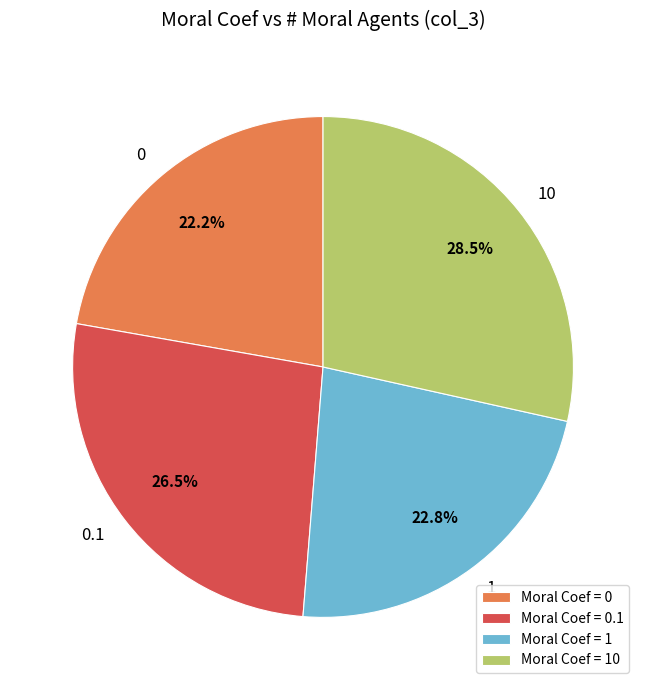

Does 0 represent more than half of the total?

No